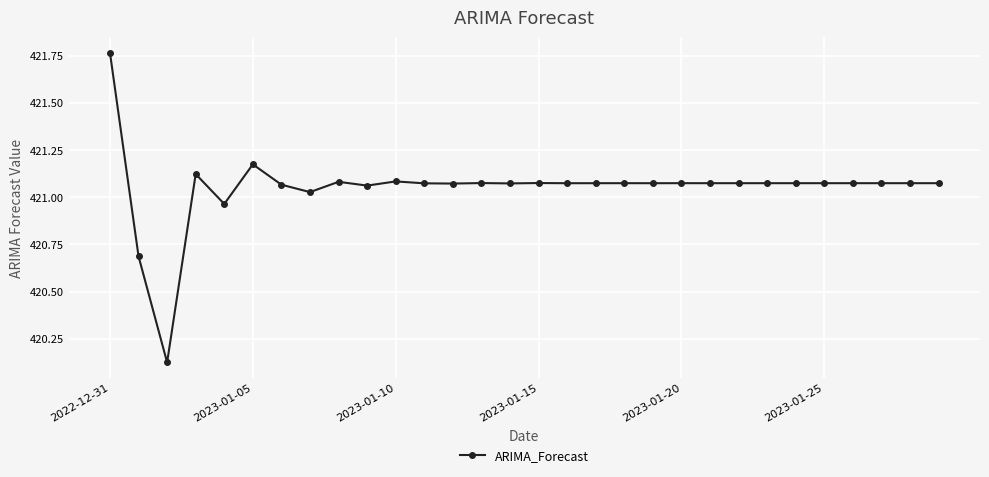

What is the difference between the maximum and minimum values?

1.6